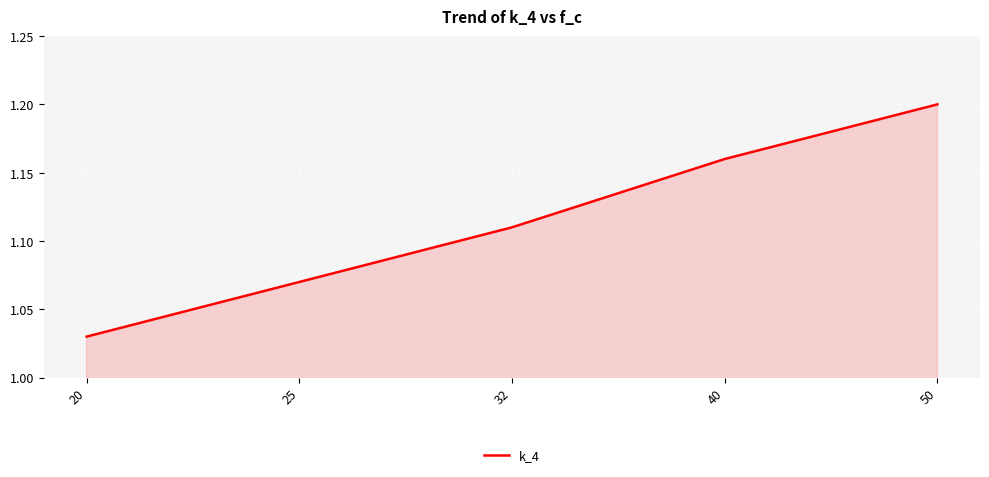

Is it true that the value at 50 is 1.2?

True